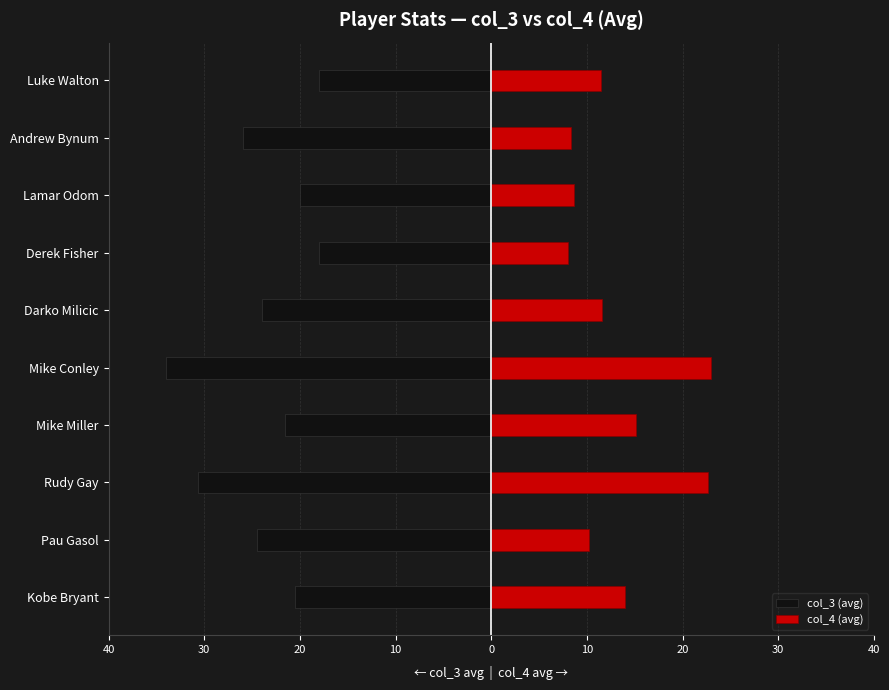

Does the chart contain any negative values?

Yes